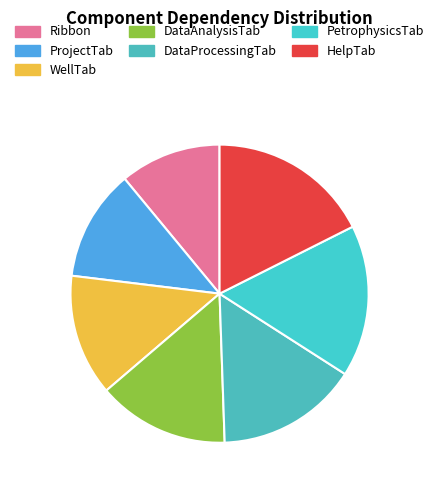

Rank the categories by value from highest to lowest.

HelpTab, PetrophysicsTab, DataProcessingTab, DataAnalysisTab, WellTab, ProjectTab, Ribbon